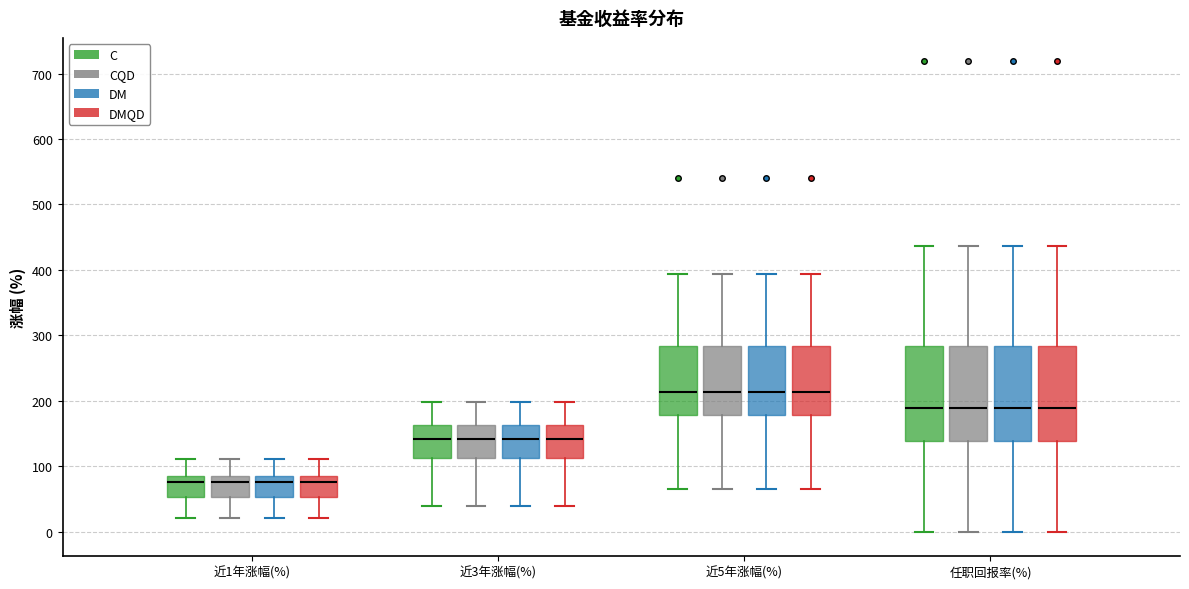

Reading left to right, transcribe this box plot: for each box, give where its median line is, the range the box spans, and where its two whiskers end, as read against the y-axis. The values are not printed on the chart, so give them approximately, as read against the axis.

近1年涨幅(%) (C): median 80, box 50 to 90, whiskers 20 to 110
近1年涨幅(%) (CQD): median 80, box 50 to 90, whiskers 20 to 110
近1年涨幅(%) (DM): median 80, box 50 to 90, whiskers 20 to 110
近1年涨幅(%) (DMQD): median 80, box 50 to 90, whiskers 20 to 110
近3年涨幅(%) (C): median 140, box 110 to 160, whiskers 40 to 200
近3年涨幅(%) (CQD): median 140, box 110 to 160, whiskers 40 to 200
近3年涨幅(%) (DM): median 140, box 110 to 160, whiskers 40 to 200
近3年涨幅(%) (DMQD): median 140, box 110 to 160, whiskers 40 to 200
近5年涨幅(%) (C): median 210, box 180 to 280, whiskers 70 to 390
近5年涨幅(%) (CQD): median 210, box 180 to 280, whiskers 70 to 390
近5年涨幅(%) (DM): median 210, box 180 to 280, whiskers 70 to 390
近5年涨幅(%) (DMQD): median 210, box 180 to 280, whiskers 70 to 390
任职回报率(%) (C): median 190, box 140 to 280, whiskers 0 to 440
任职回报率(%) (CQD): median 190, box 140 to 280, whiskers 0 to 440
任职回报率(%) (DM): median 190, box 140 to 280, whiskers 0 to 440
任职回报率(%) (DMQD): median 190, box 140 to 280, whiskers 0 to 440